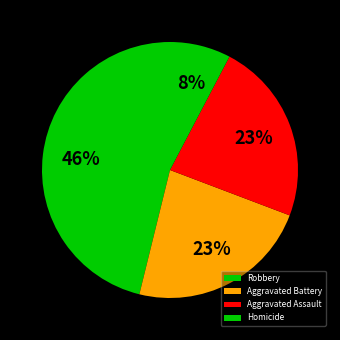

What is the smallest slice in the pie chart?

Homicide